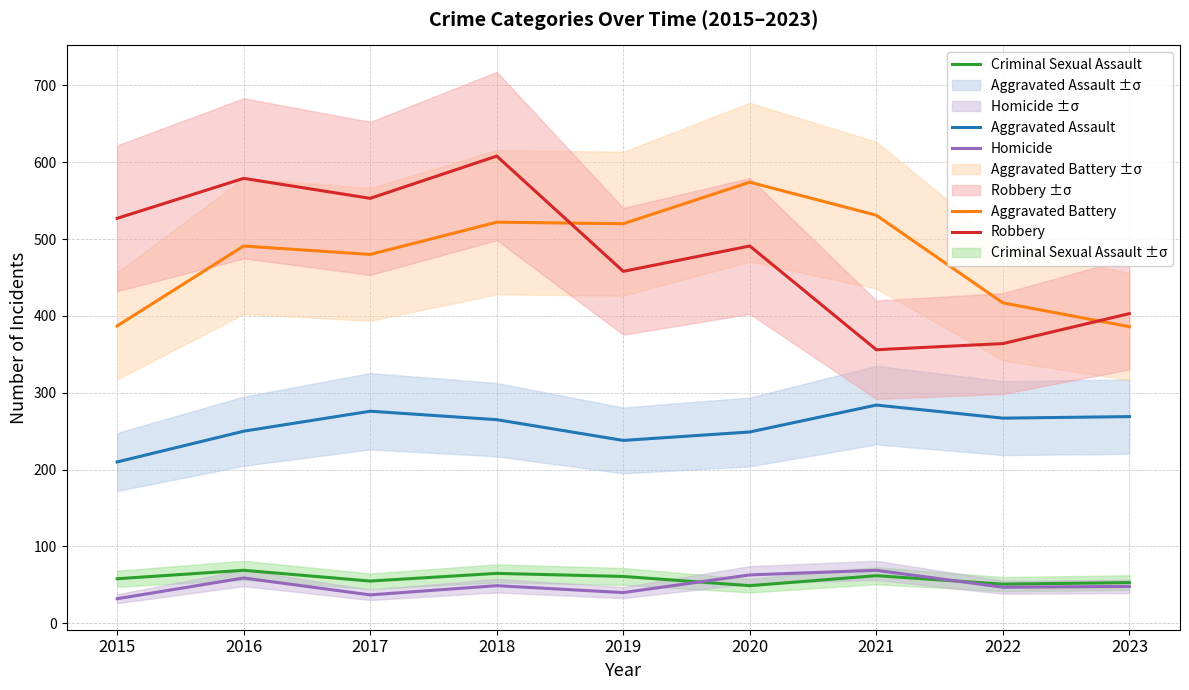

Where does the Criminal Sexual Assault series first go above 58?

2016